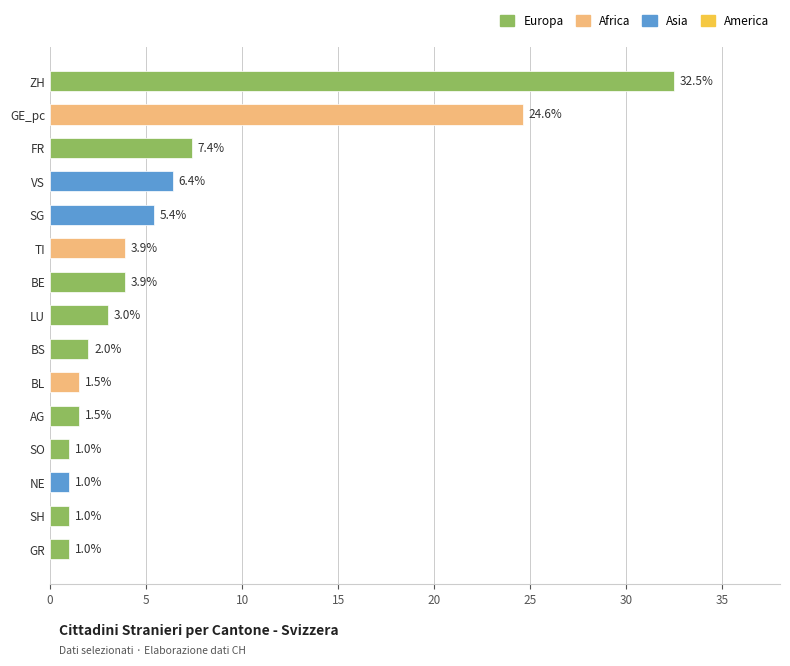

Reading bottom to top, transcribe all the data shown in this chart.

1.0	1.0	1.0	1.0	1.5	1.5	2.0	3.0	3.9	3.9	5.4	6.4	7.4	24.6	32.5